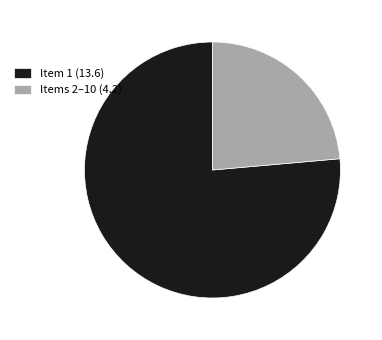

The Item 1 (13.6) slice represents 90% of the pie. True or false?

False